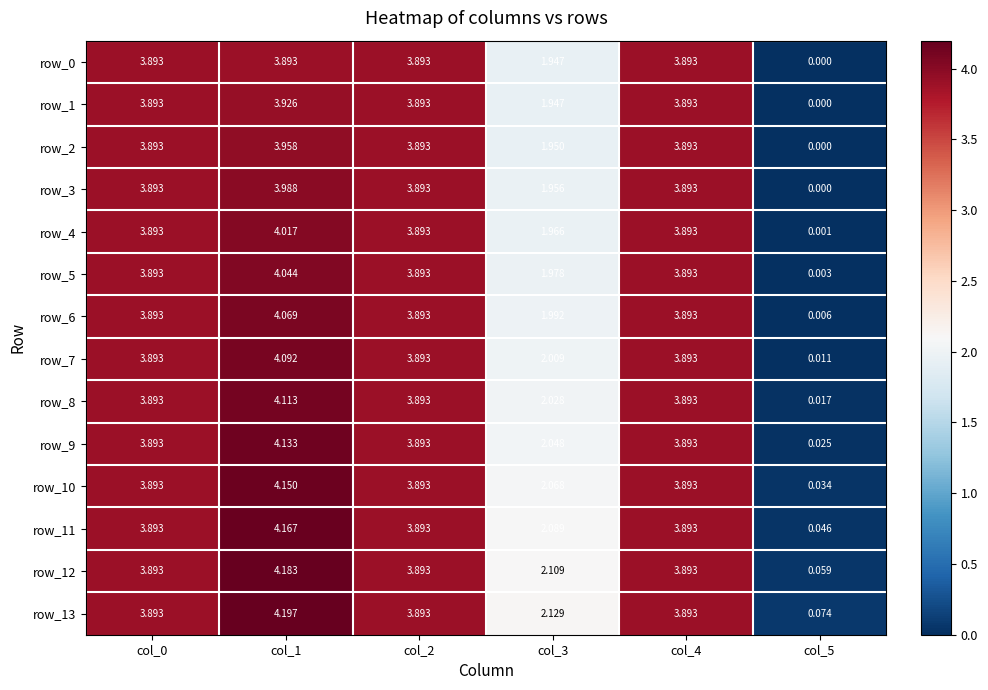

Which series has the widest spread of values?

row_12